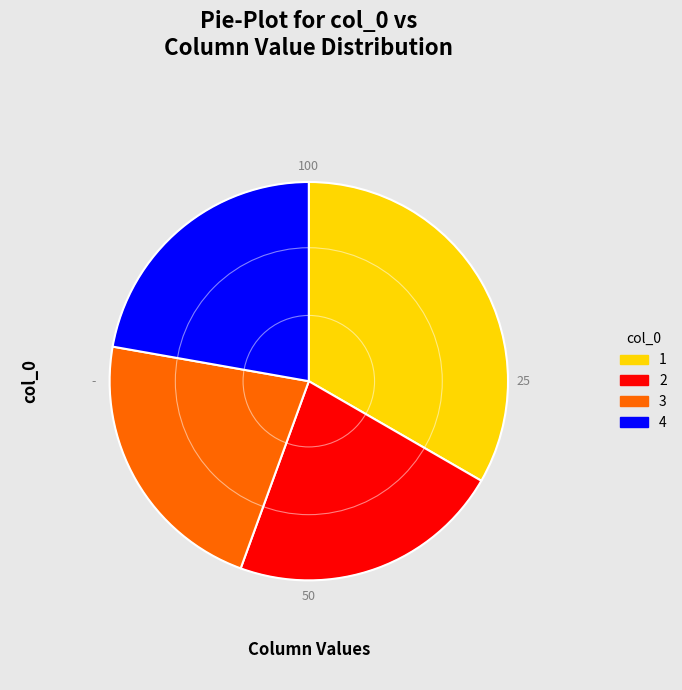

Does any single category account for the majority?

No